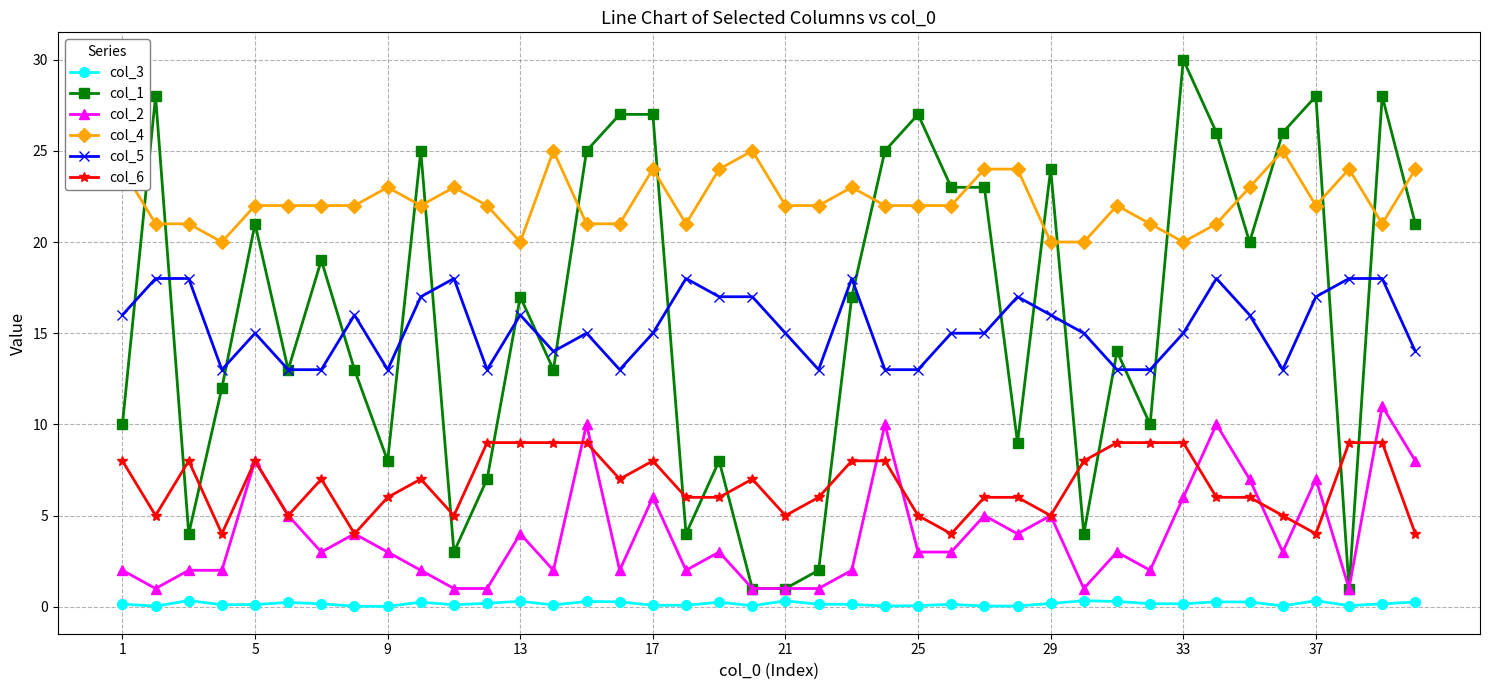

Which series has the largest total across all categories?

col_4